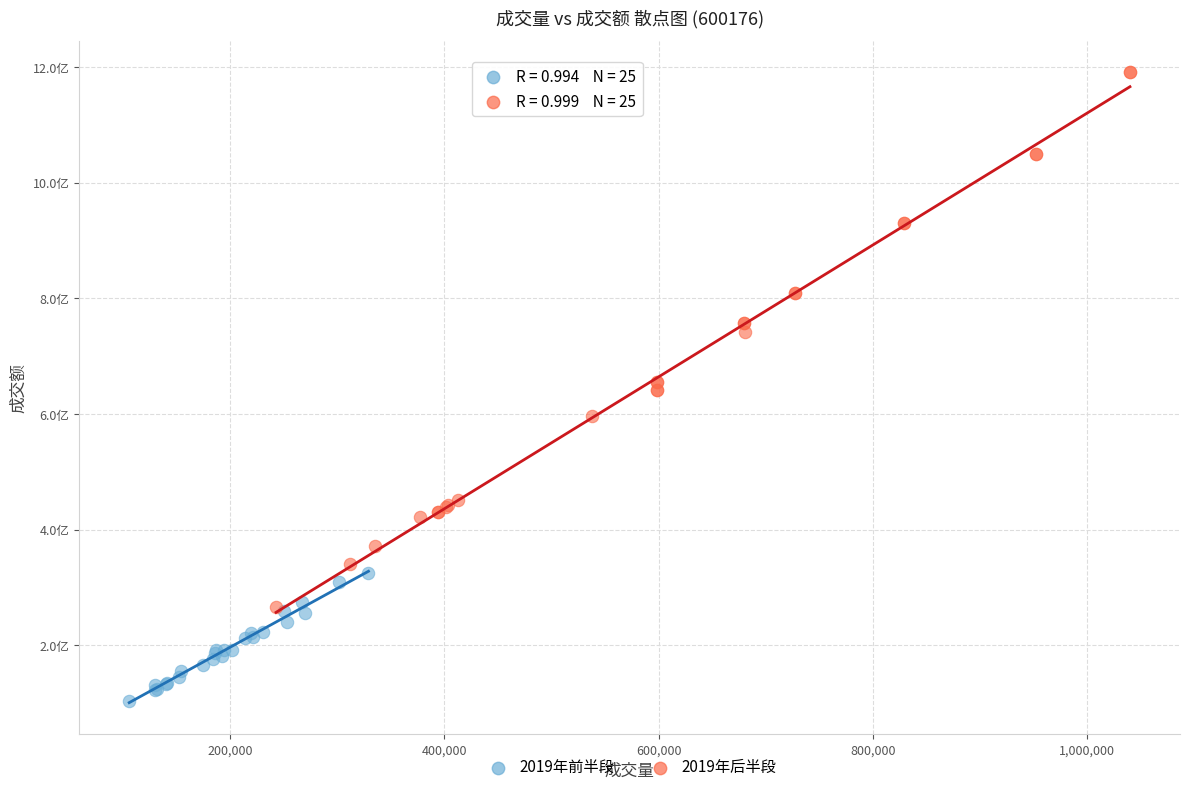

Which series contains the lowest Y value?

2019年前半段